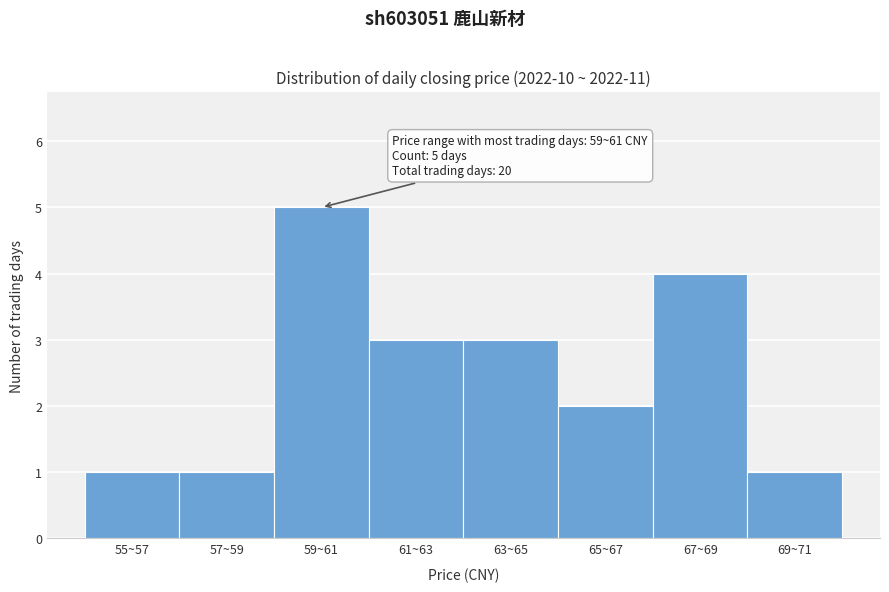

Reading right to left, what are all the values shown in this chart?

69~71=1	67~69=4	65~67=2	63~65=3	61~63=3	59~61=5	57~59=1	55~57=1